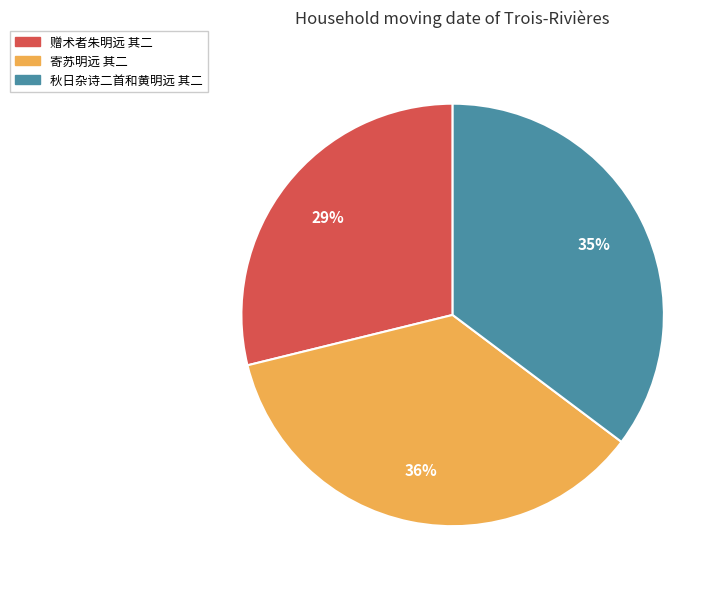

Count the number of slices in the pie.

3